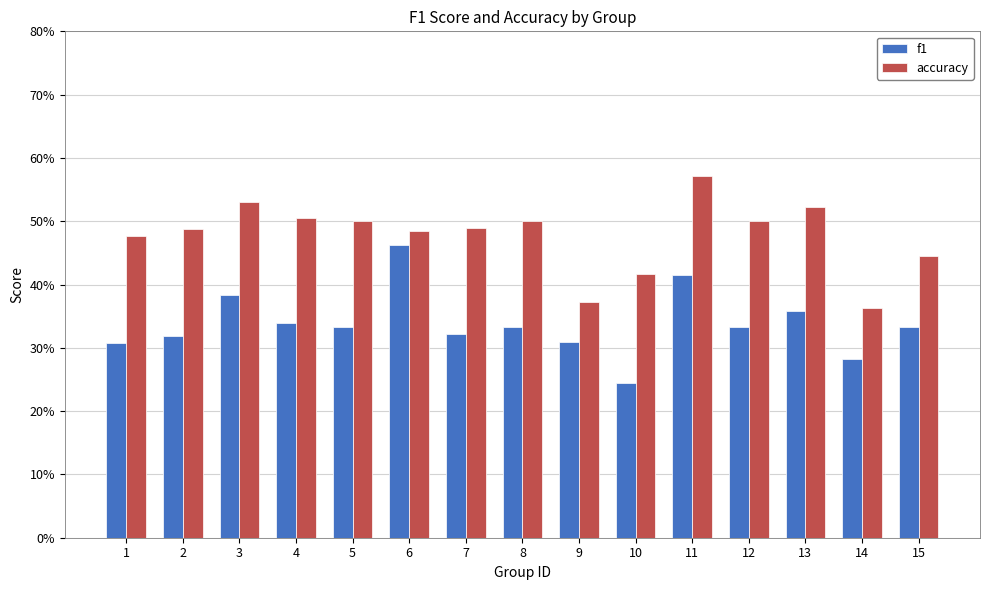

Read the f1 value at 12.

0.3